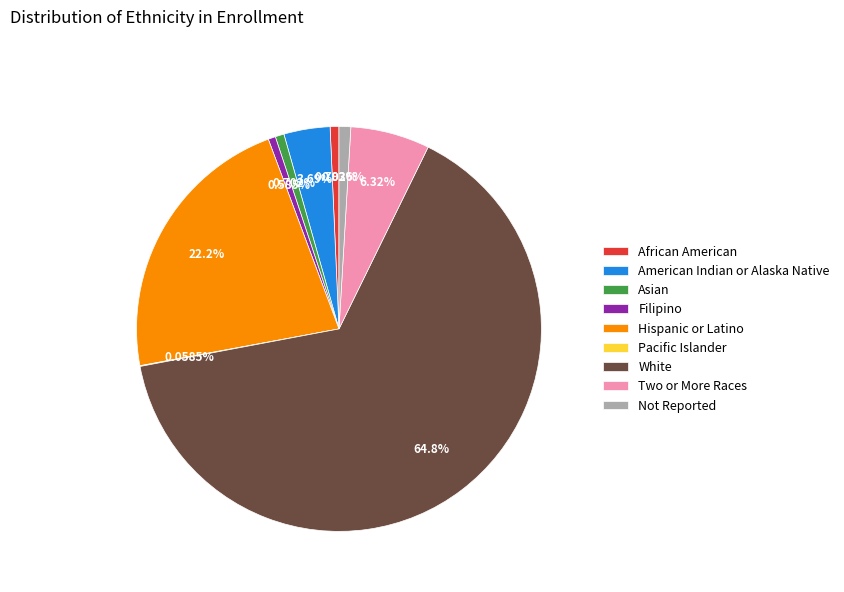

Is it true that White is 65% of the pie?

True